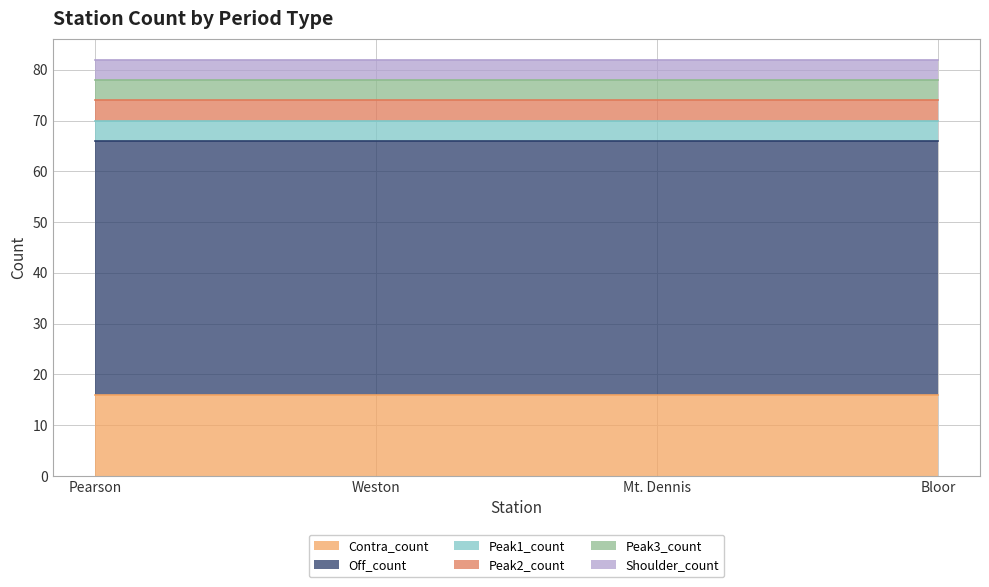

What is the average value of the Peak2_count series?

4